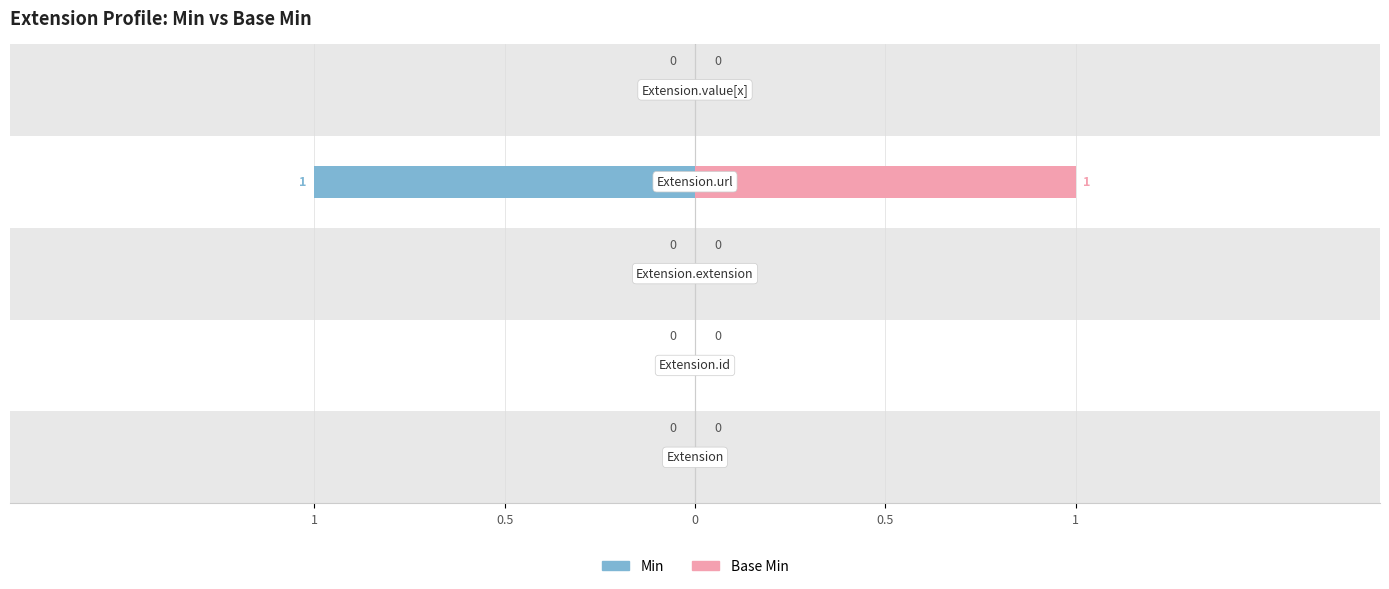

What are all the series names shown in the legend?

Min, Base Min